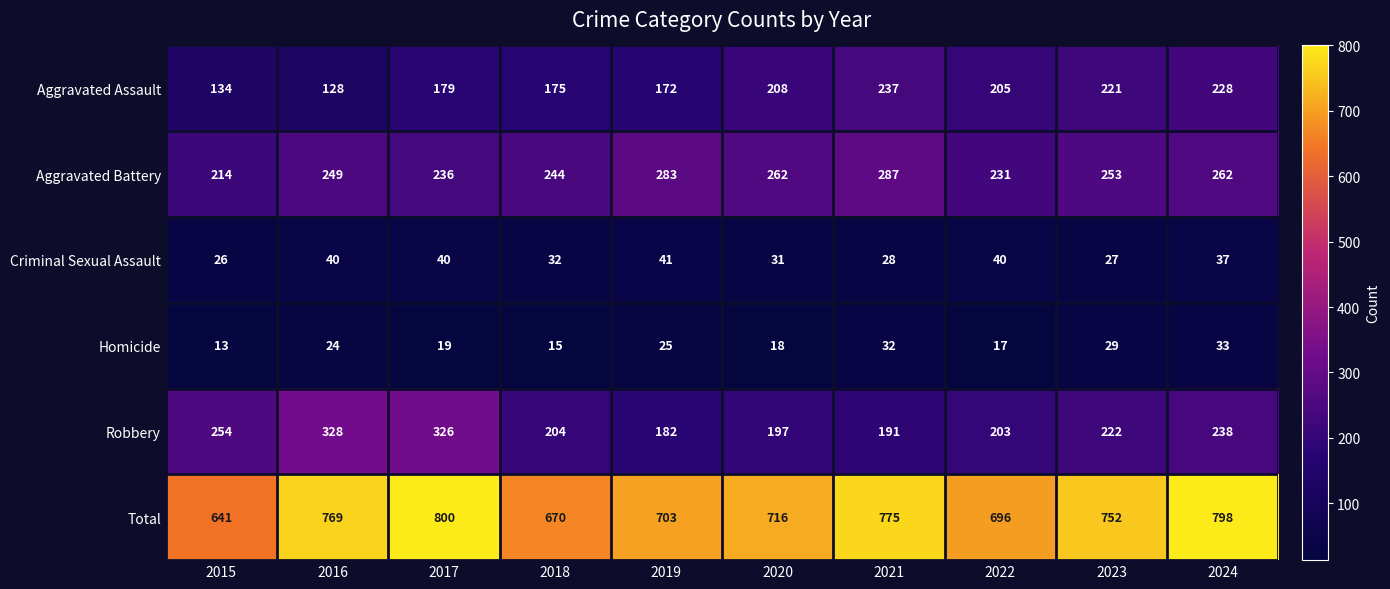

What is the approximate value of Total at 2020?

716